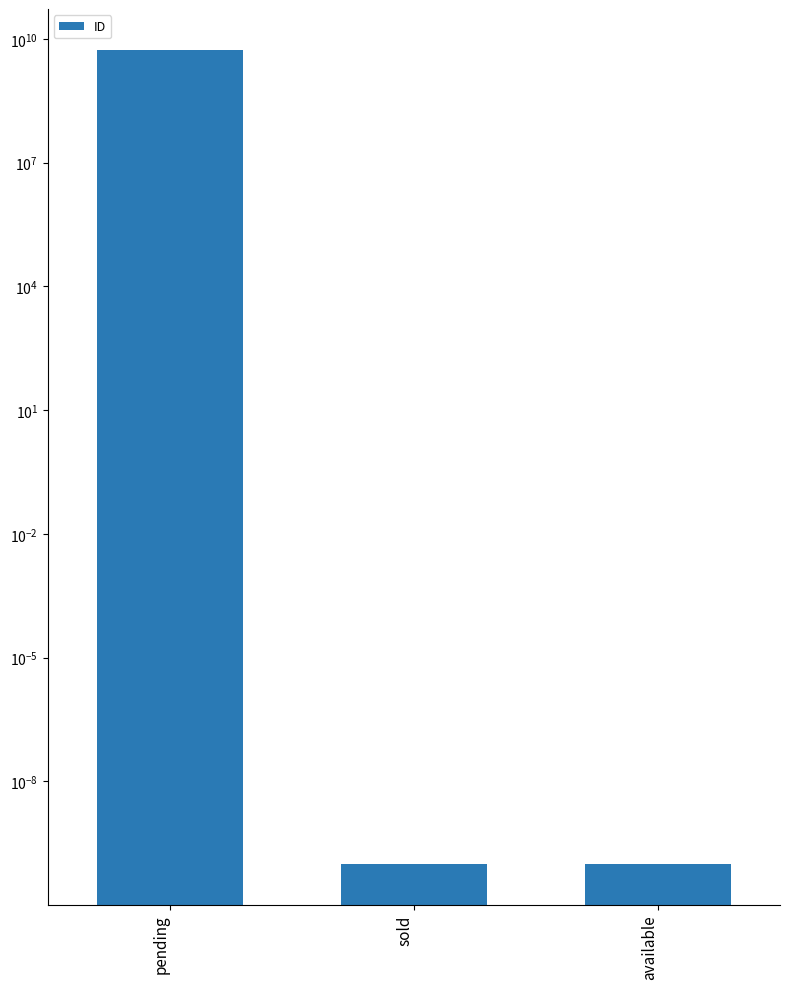

What position from the right is pending?

3